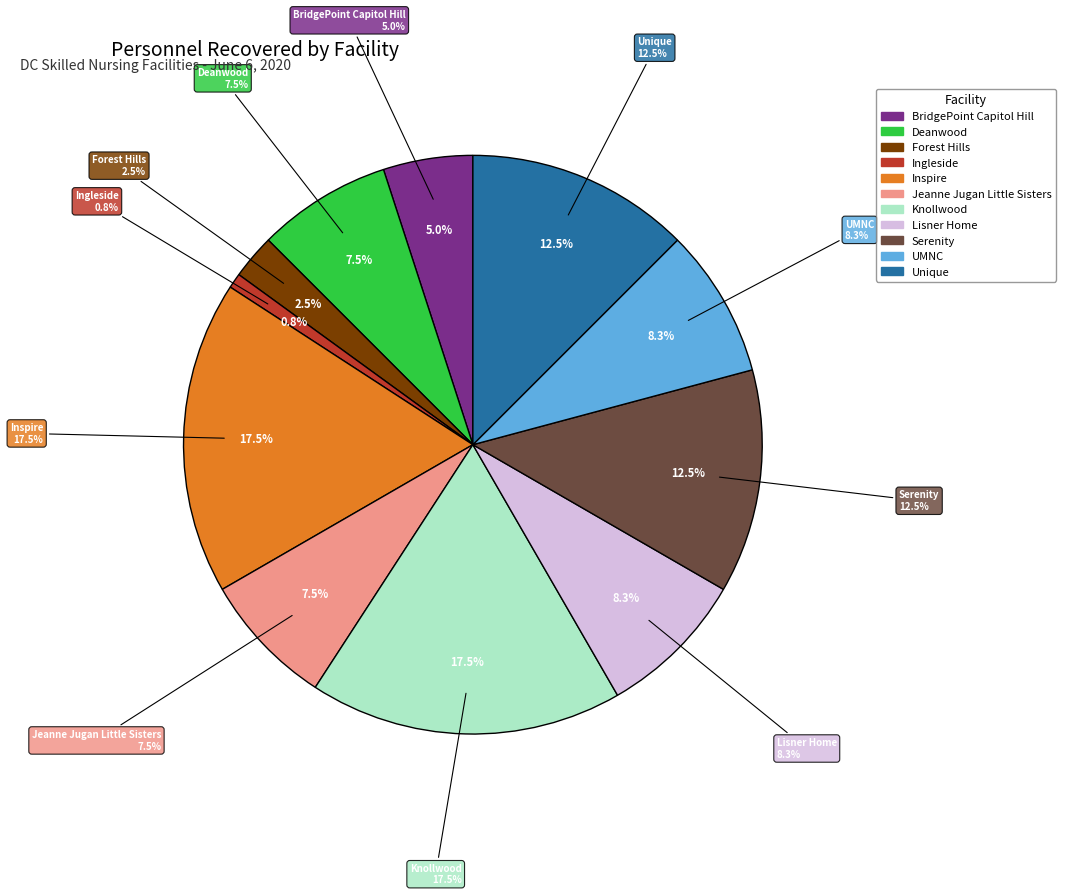

What portion of the pie excludes Transitions?

100.0%